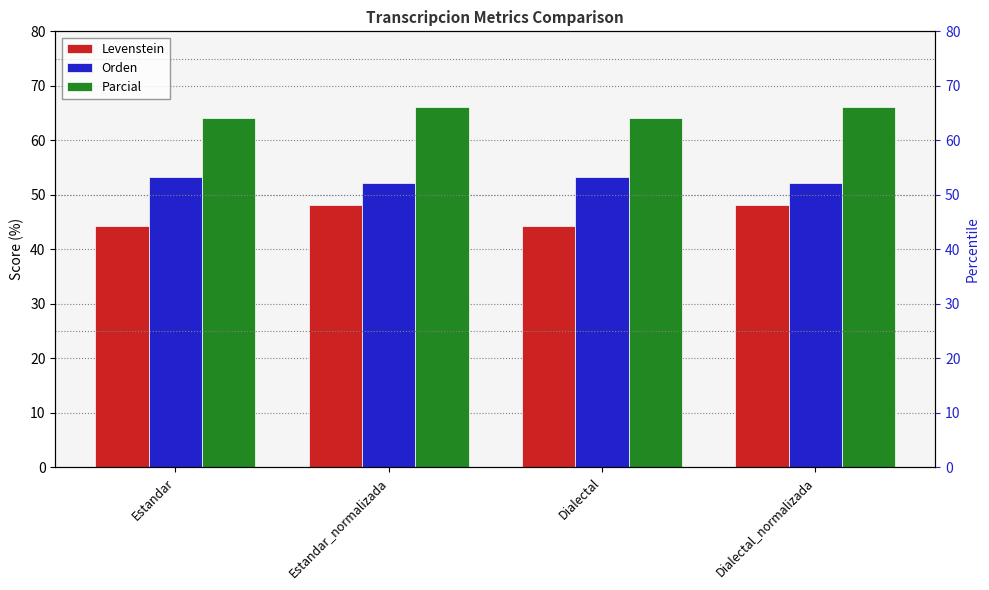

Which has a higher value, Estandar or Dialectal?

Estandar